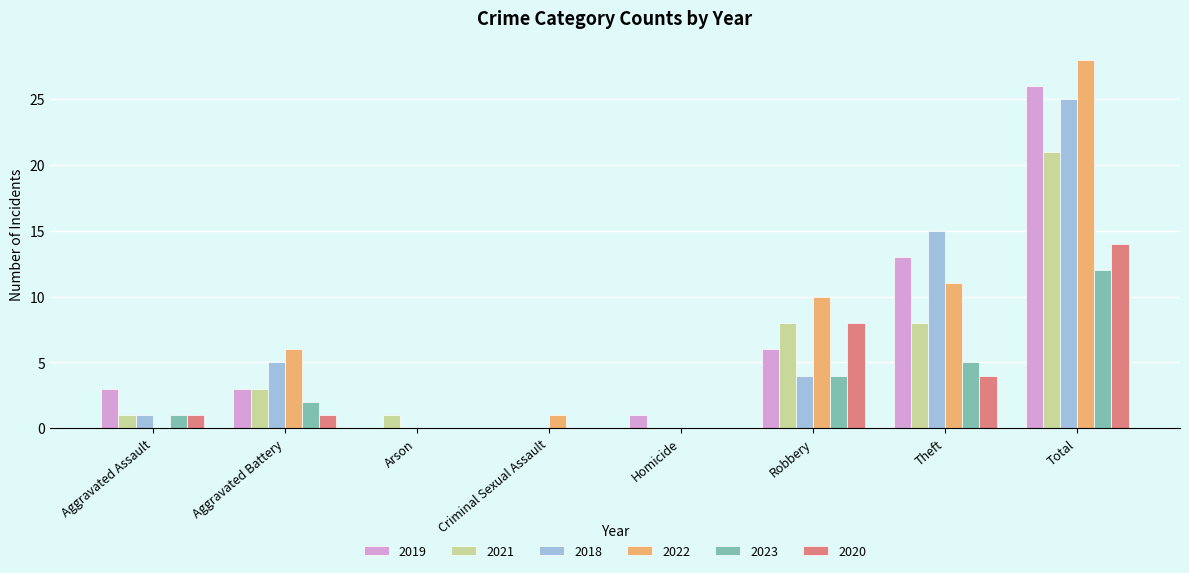

What is the total value across all series at Theft?

56